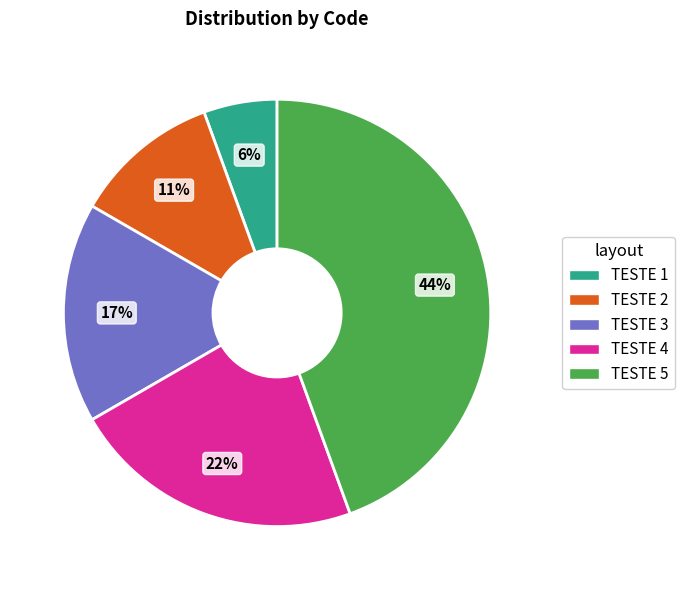

The TESTE 1 slice represents 1% of the pie. True or false?

False